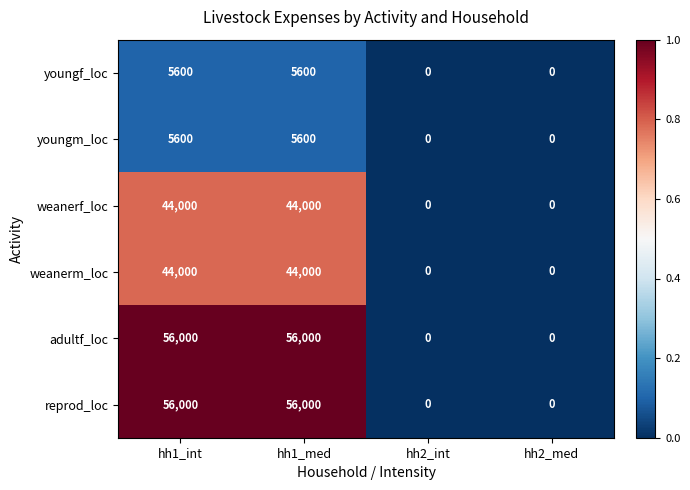

What is the difference between the highest and lowest values at hh1_int?

50400